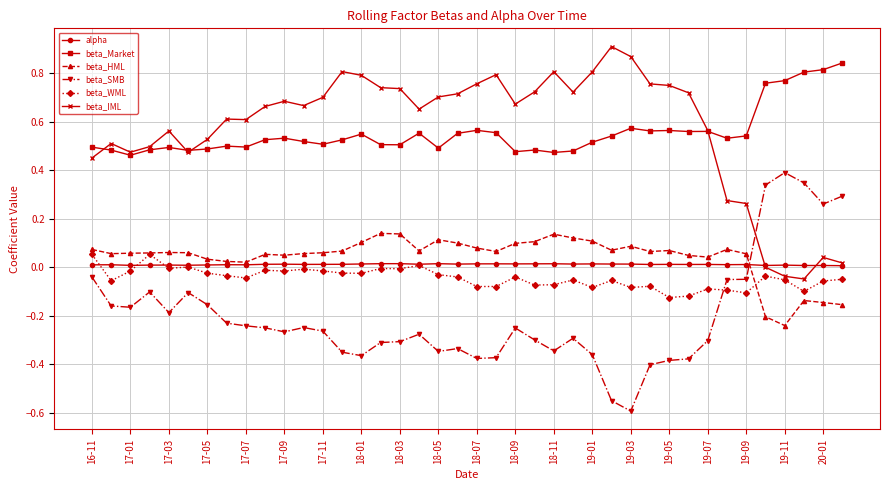

After their last crossing, which series has the higher values: beta_HML or beta_SMB?

beta_SMB